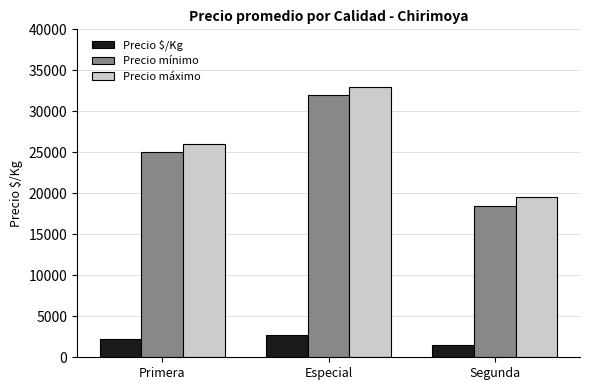

True or false: Precio mínimo has a value of 12801 at Primera.

False